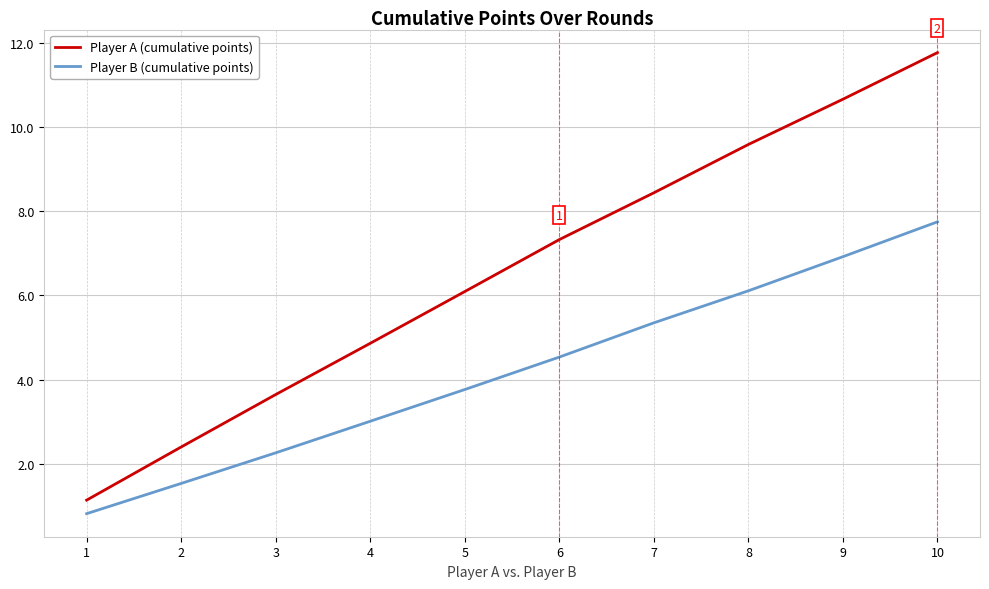

Which label corresponds to the smallest value in the chart?

1